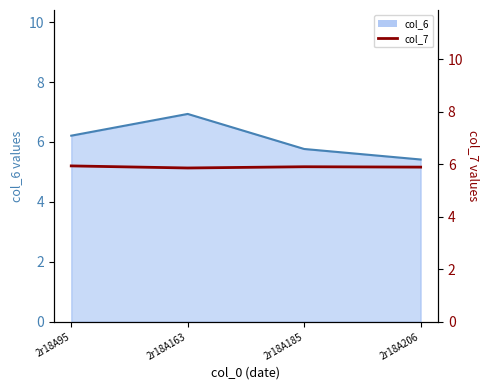

How many times do col_7 and col_6_line cross each other?

1